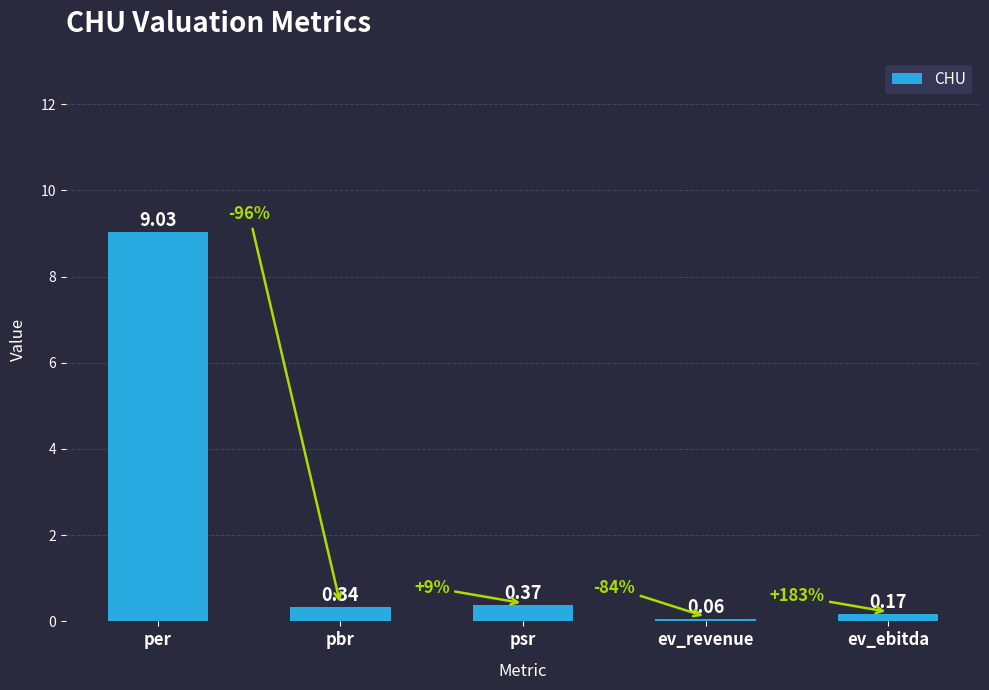

Between ev_revenue and per, which is larger?

per